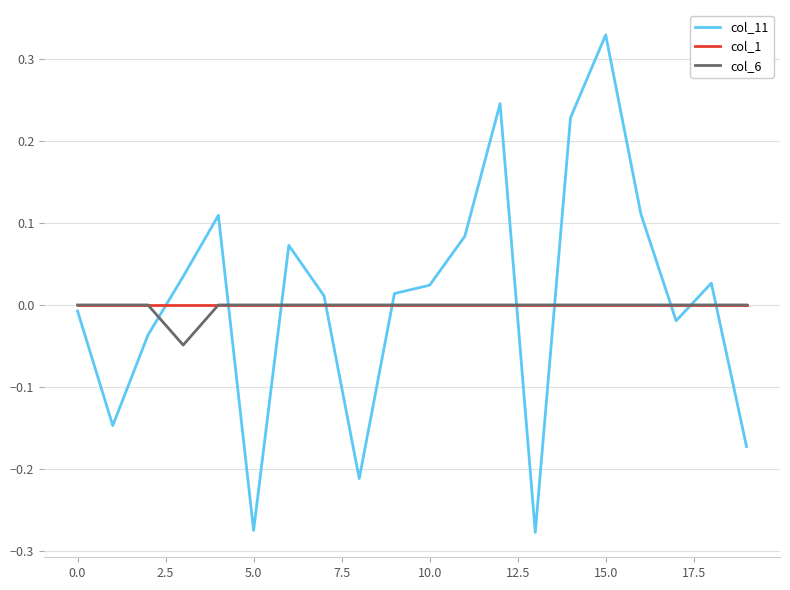

True or false: col_11 and col_6 cross at least once.

True